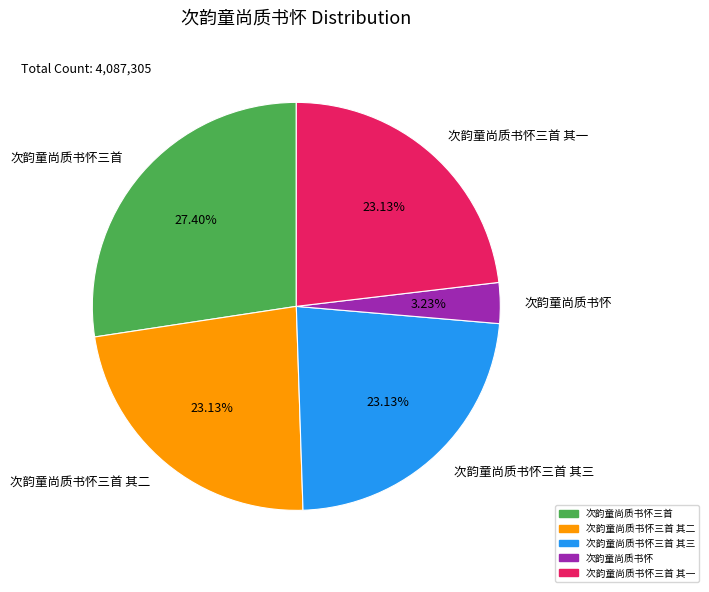

Does 次韵童尚质书怀三首 account for over 50% of the chart?

No